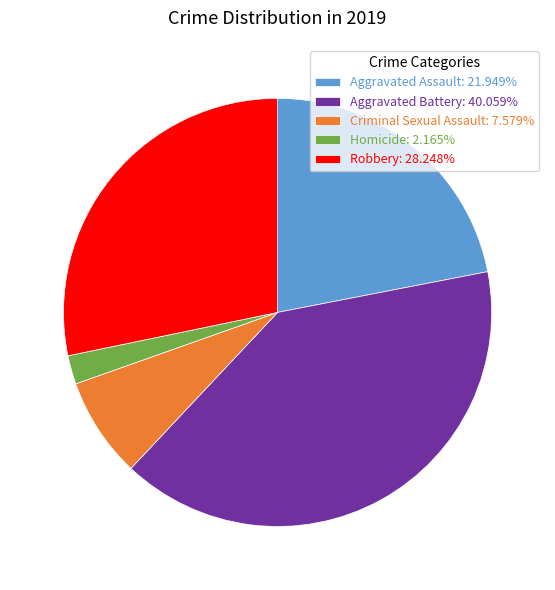

Do Homicide: 2.165% and Robbery: 28.248% together represent more than half of the pie?

No